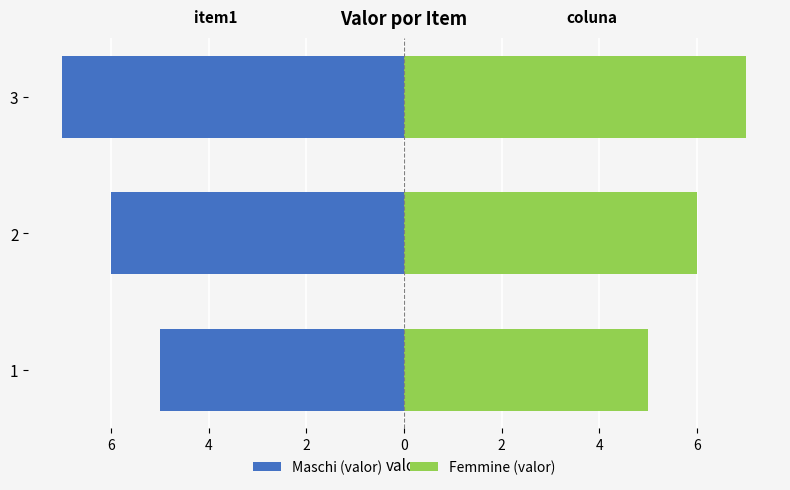

At how many categories does at least one series exceed 5?

2